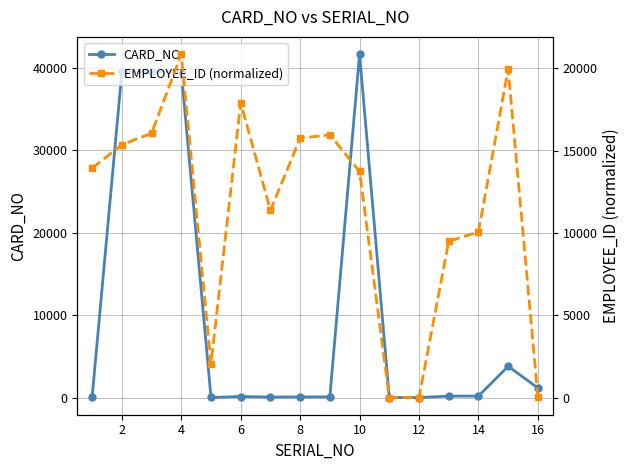

True or false: EMPLOYEE_ID (normalized) and CARD_NO cross at least once.

True